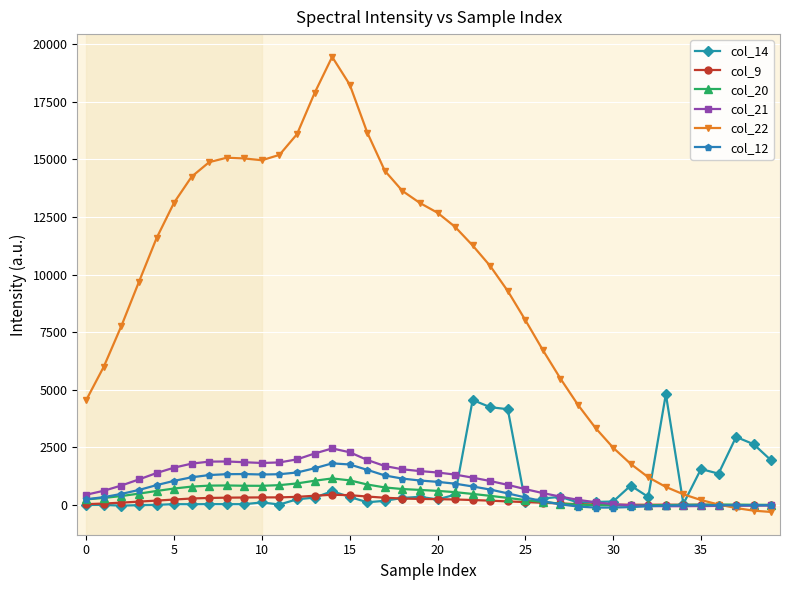

Does the chart display data point markers on the line(s)?

Yes